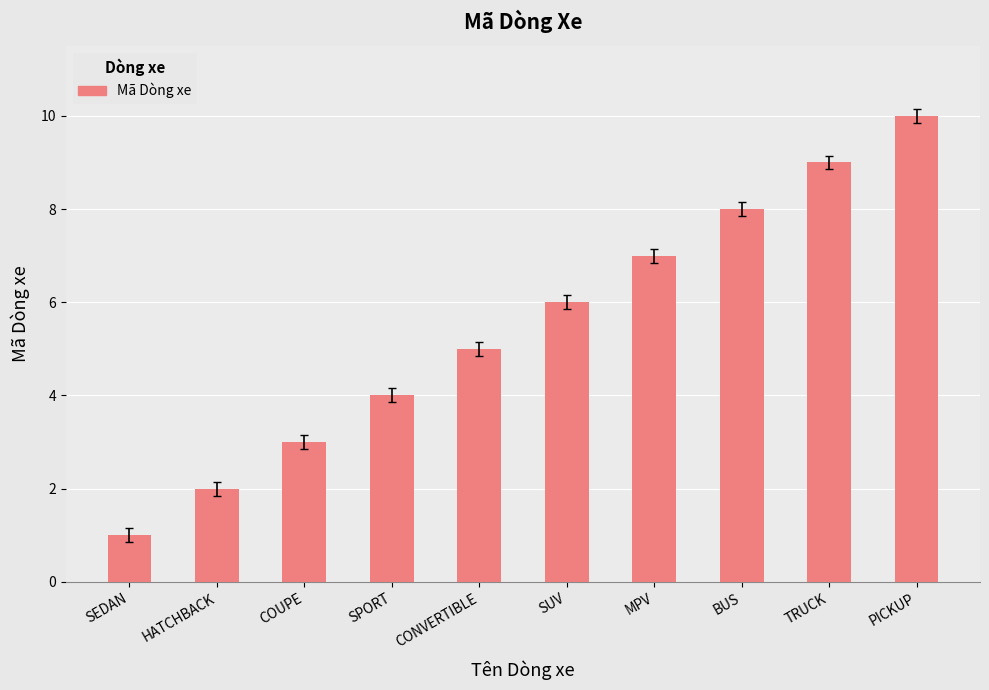

How many series are shown in this chart?

1